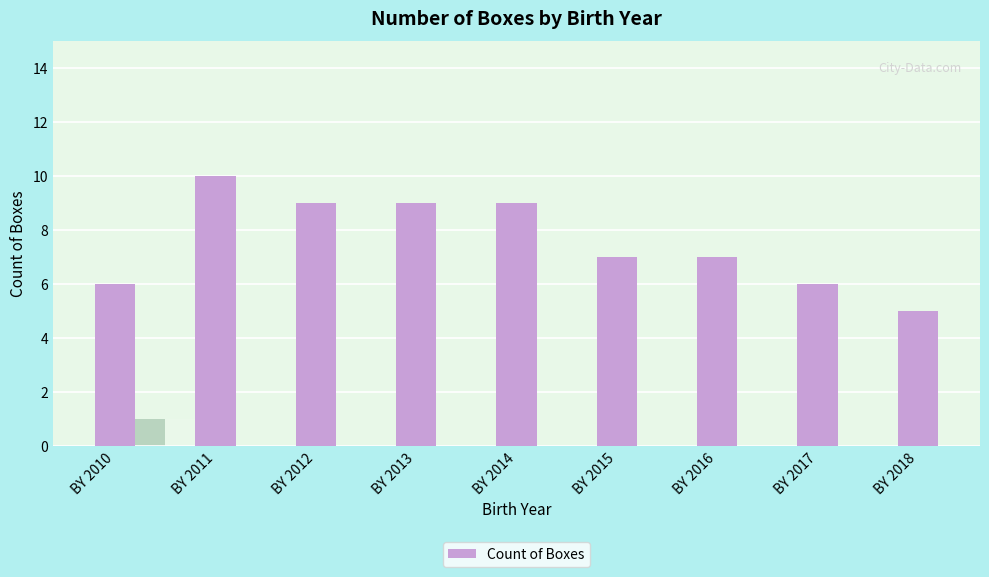

The chart shows a value of 13 at BY 2012. True or false?

False